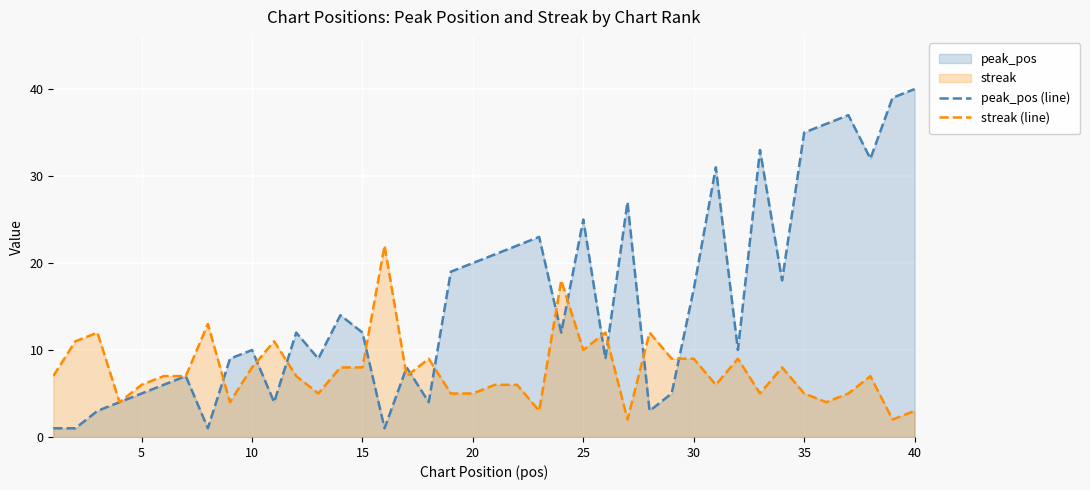

Which series has the largest range (max minus min)?

peak_pos (line)